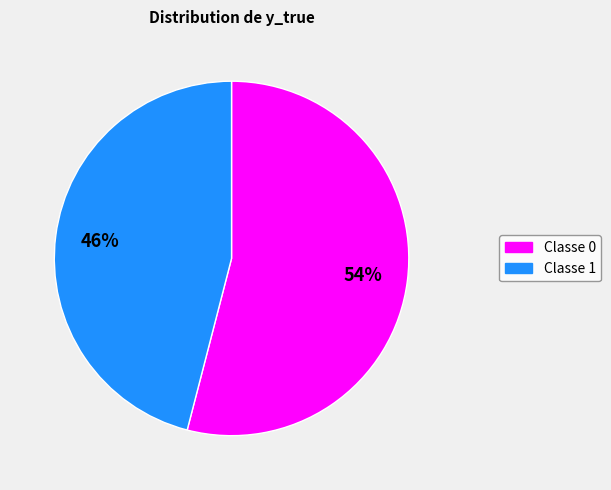

To the nearest percent, what is the average slice percentage?

50%